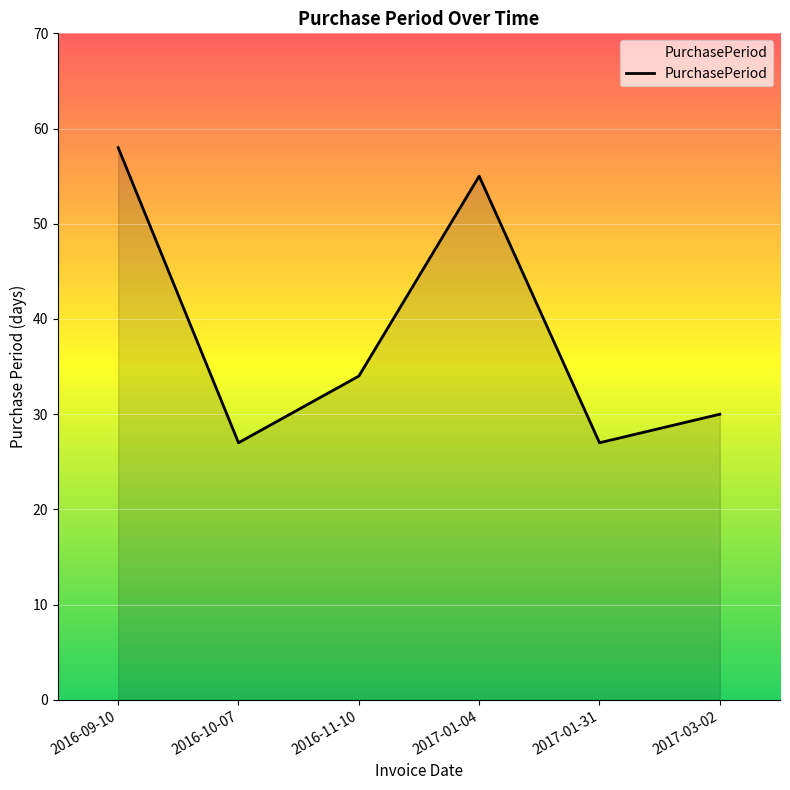

Is it true that the value at 2017-01-31 is 39?

False